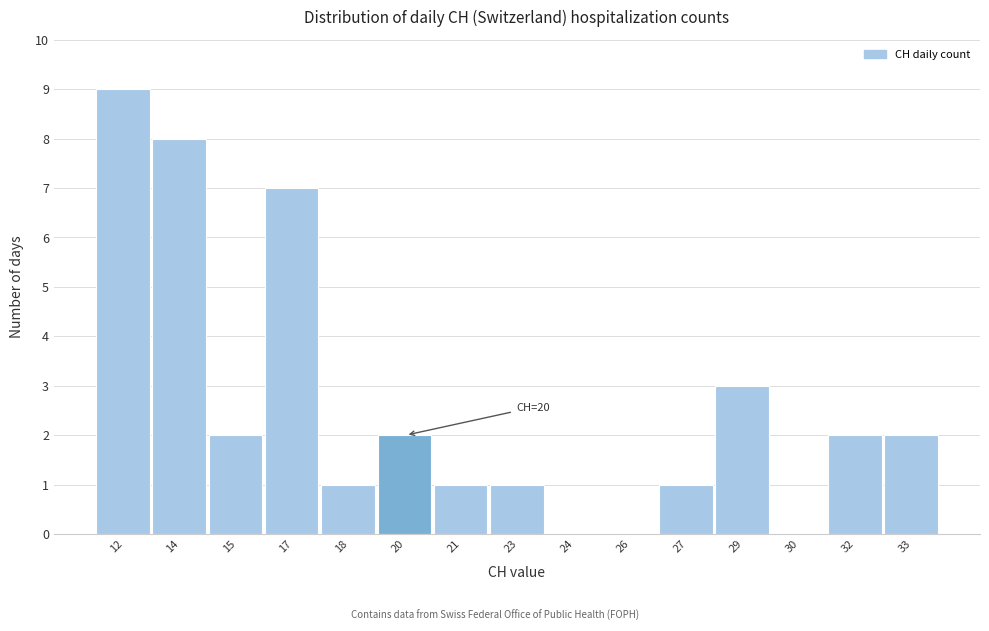

Reading left to right, list all the values displayed in this chart.

12=9	14=8	15=2	17=7	18=1	20=2	21=1	23=1	24=0	26=0	27=1	29=3	30=0	32=2	33=2